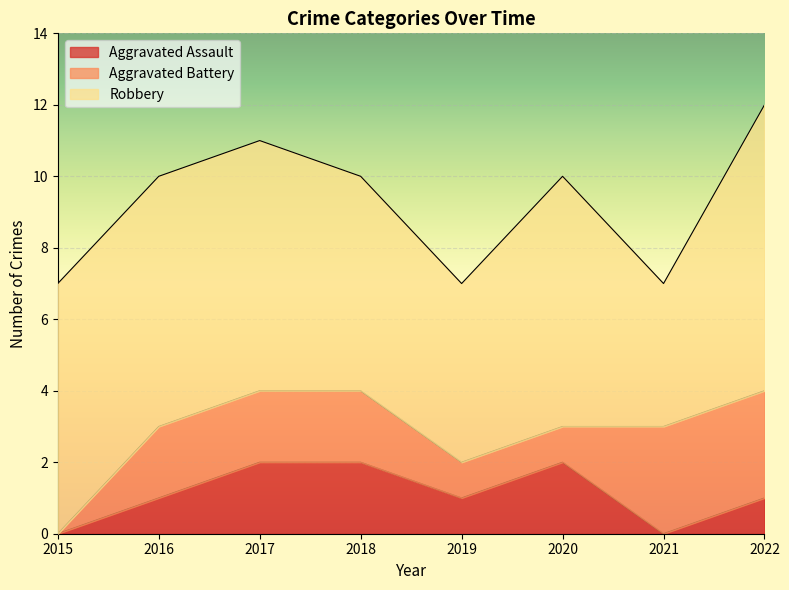

True or false: Aggravated Assault and Robbery intersect in this chart.

False